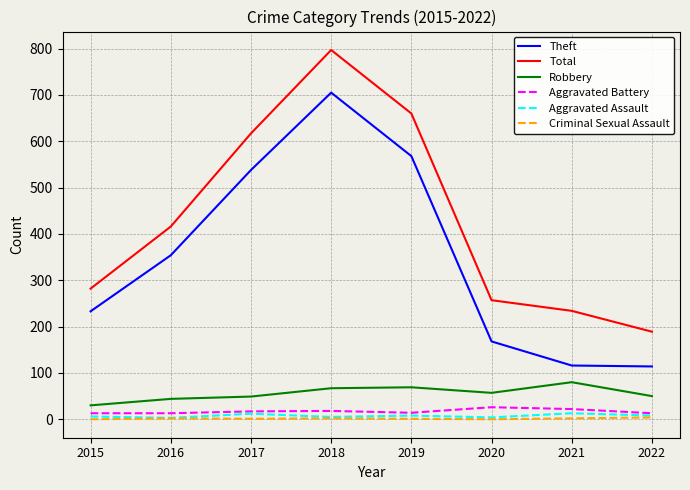

What value does the Aggravated Battery series have at 2018?

18